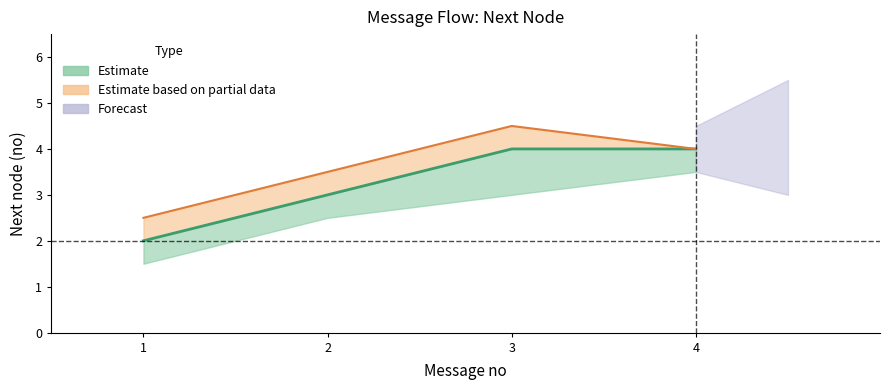

True or false: next_mid and next_upper intersect in this chart.

False